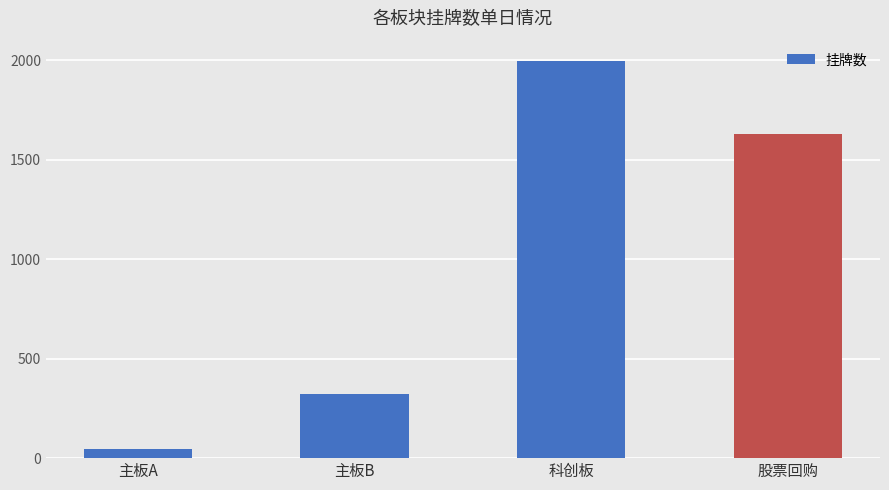

The value at 科创板 is 3241. True or false?

False